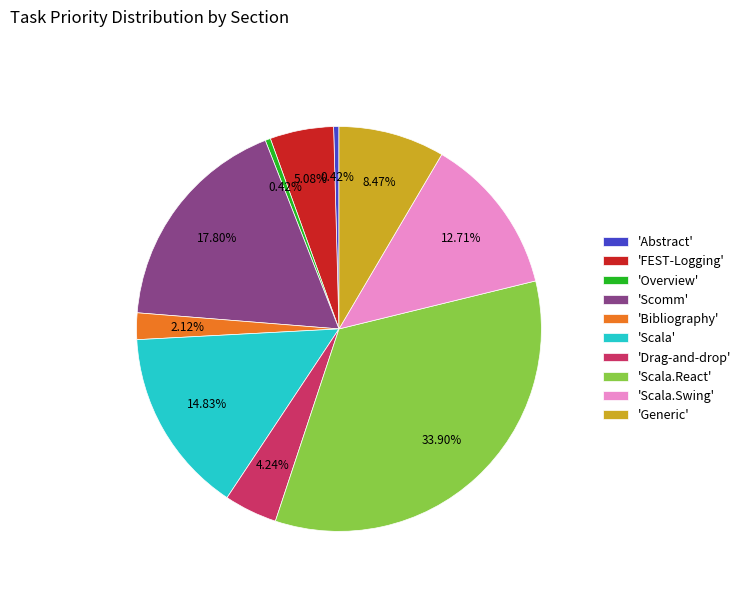

What is the largest slice in the pie chart?

'Scala.React'